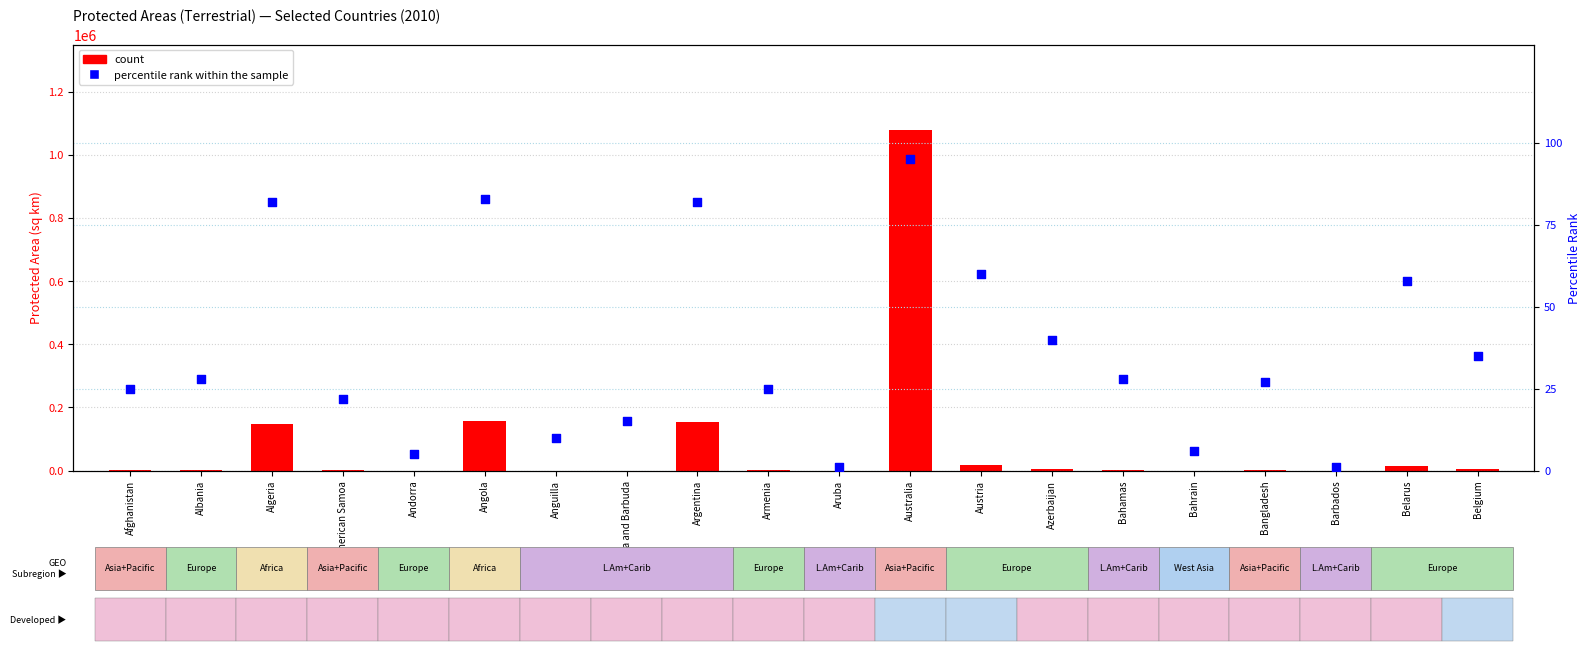

Which series reaches the minimum Y coordinate?

count